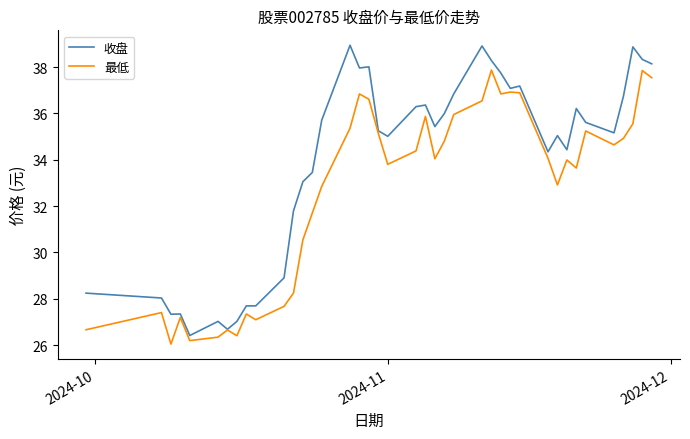

Which series has the largest total across all categories?

收盘